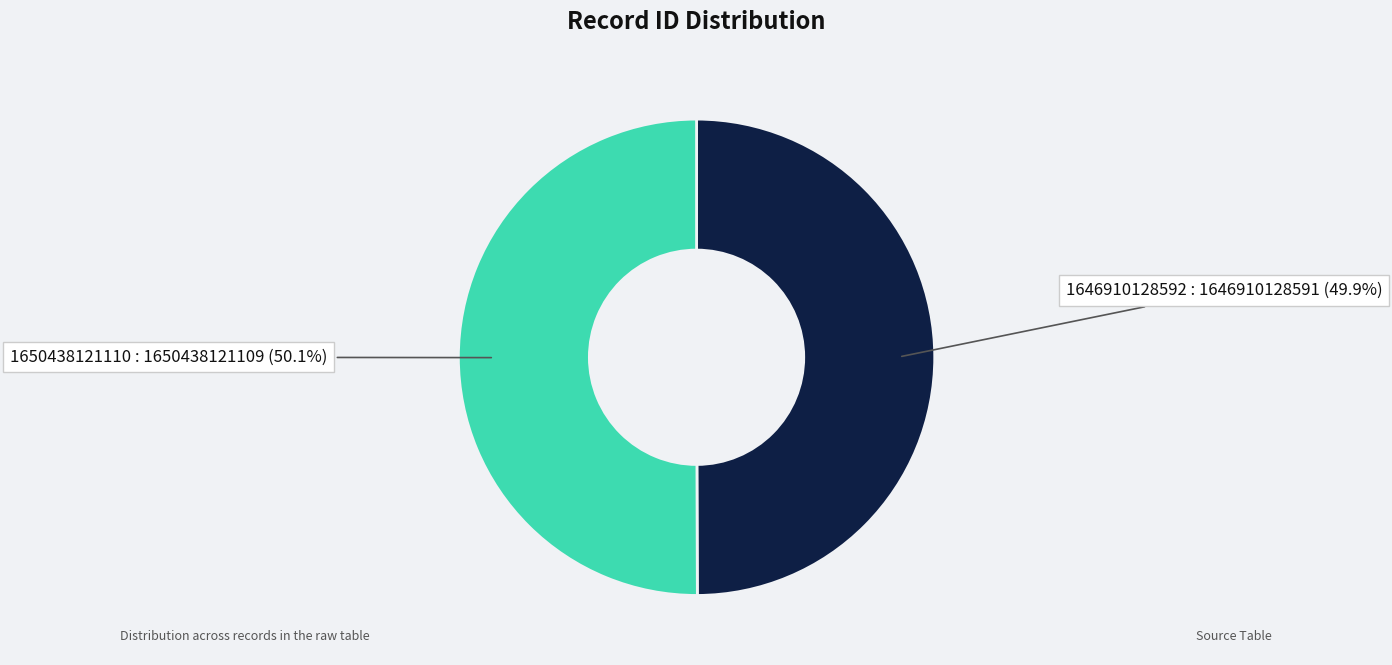

Is there a majority slice in this chart?

Yes